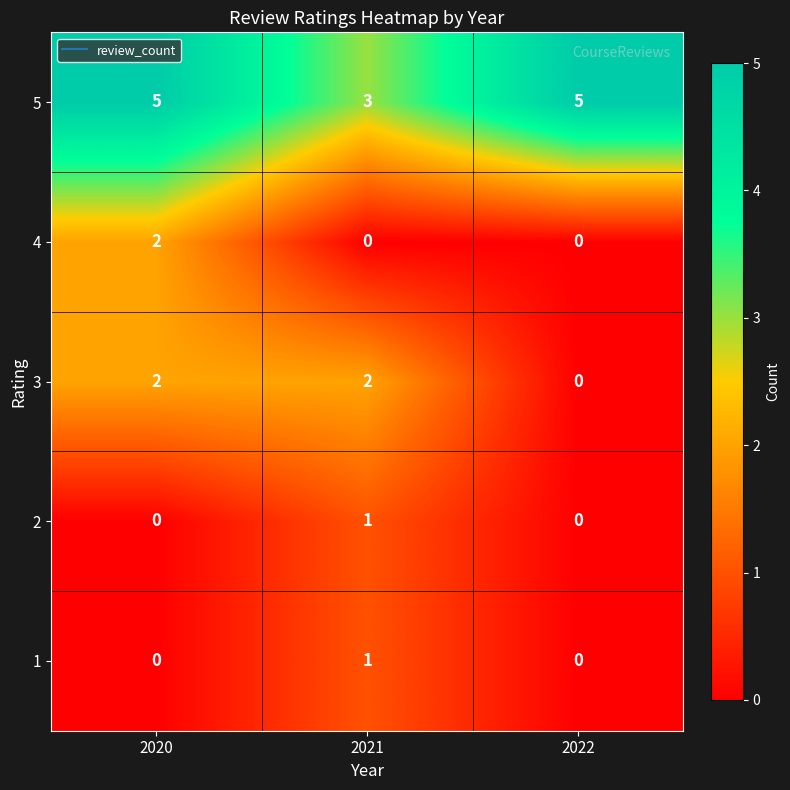

Reading right to left, list all the values displayed in this chart.

5: 5	3	5
4: 0	0	2
3: 0	2	2
2: 0	1	0
1: 0	1	0